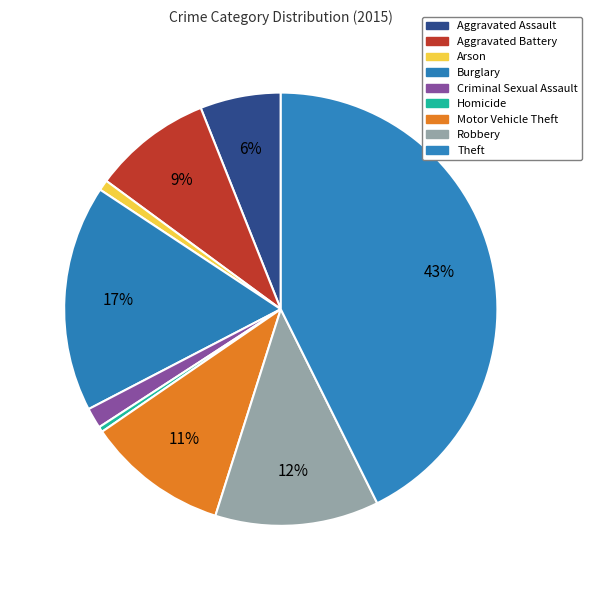

Do Motor Vehicle Theft and Aggravated Battery together represent more than half of the pie?

No